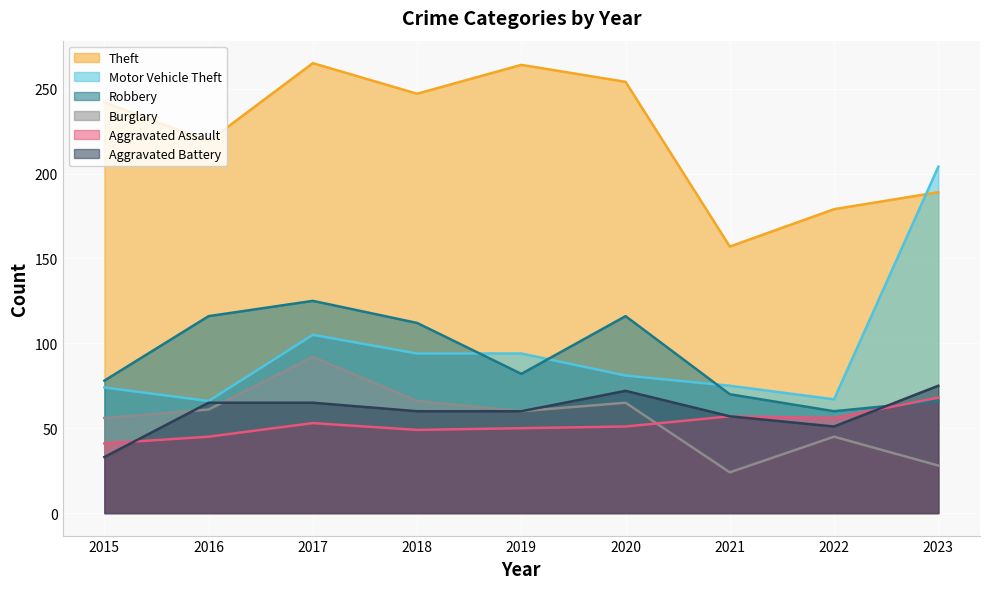

Reading right to left, transcribe all the data shown in this chart.

Theft: 189	179	157	254	264	247	265	219	242
Motor Vehicle Theft: 204	67	75	81	94	94	105	66	74
Robbery: 66	60	70	116	82	112	125	116	78
Burglary: 28	45	24	65	60	66	92	61	56
Aggravated Assault: 68	56	57	51	50	49	53	45	41
Aggravated Battery: 75	51	57	72	60	60	65	65	33